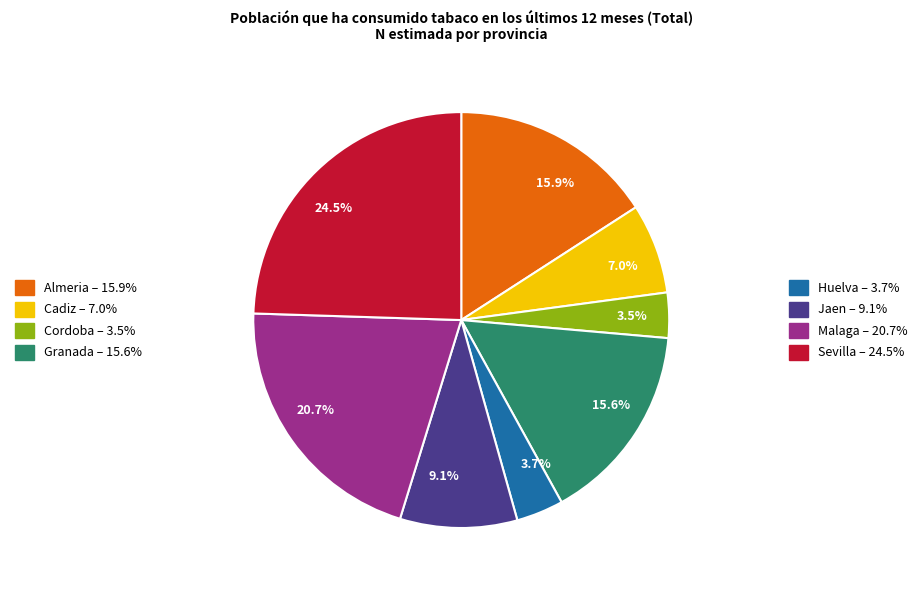

Which category has the biggest portion of the pie?

24.5%